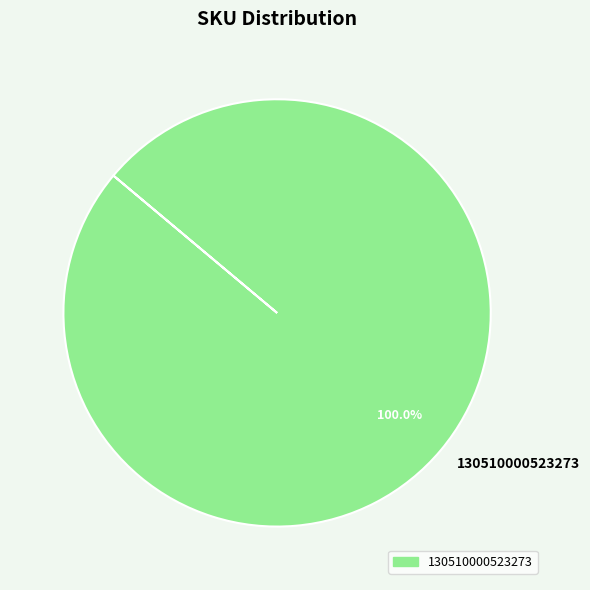

Does 130510000523273 represent more than half of the total?

Yes